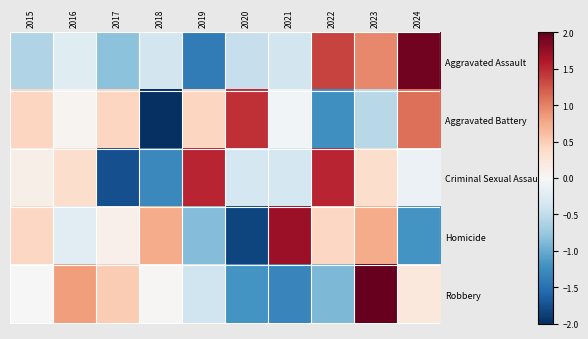

Reading left to right, what are all the values shown in this chart?

Aggravated Assault: 2015=-0.6	2016=-0.2	2017=-0.8	2018=-0.4	2019=-1.4	2020=-0.5	2021=-0.4	2022=1.4	2023=1.0	2024=1.9
Aggravated Battery: 2015=0.4	2016=0.1	2017=0.4	2018=-2.1	2019=0.4	2020=1.5	2021=-0.1	2022=-1.2	2023=-0.5	2024=1.1
Criminal Sexual Assault: 2015=0.1	2016=0.4	2017=-1.8	2018=-1.3	2019=1.5	2020=-0.4	2021=-0.4	2022=1.5	2023=0.4	2024=-0.1
Homicide: 2015=0.4	2016=-0.2	2017=0.1	2018=0.7	2019=-0.9	2020=-1.8	2021=1.7	2022=0.4	2023=0.7	2024=-1.2
Robbery: 2015=0.0	2016=0.8	2017=0.5	2018=0.0	2019=-0.4	2020=-1.2	2021=-1.3	2022=-0.9	2023=2.2	2024=0.2